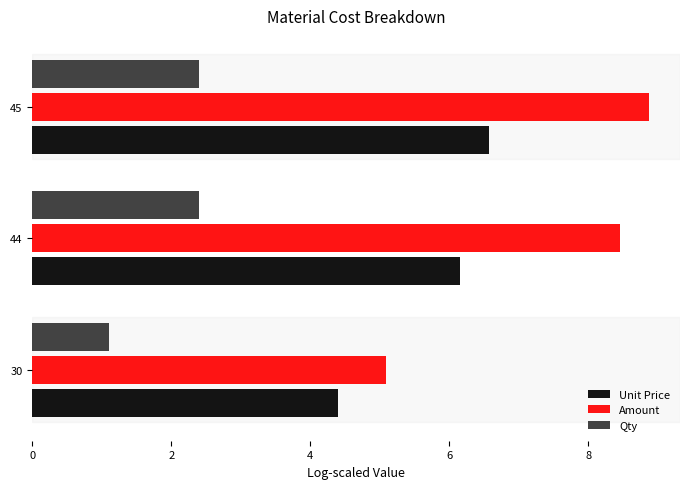

Is it true that Qty equals 4.1 at 45?

False